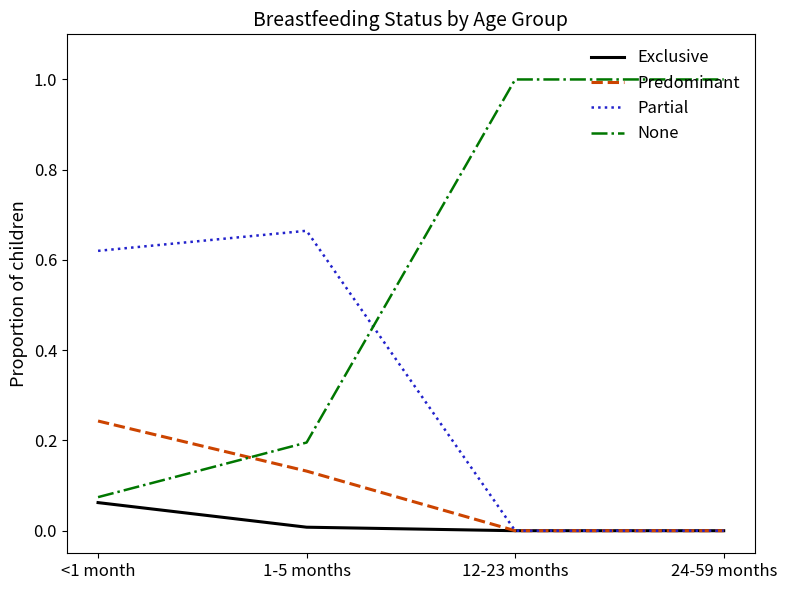

What is the maximum value for None?

1.0